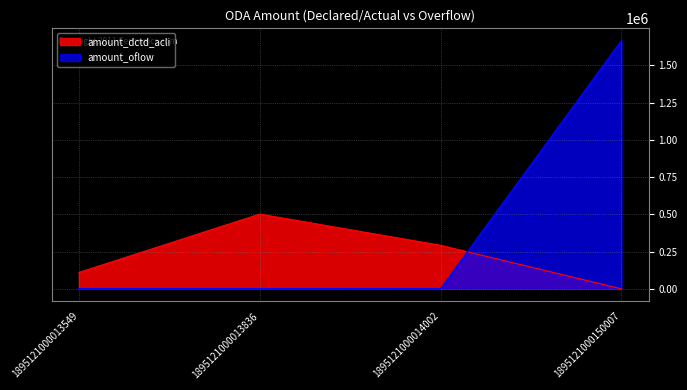

How many data points in amount_dctd_acli are less than 292200?

2